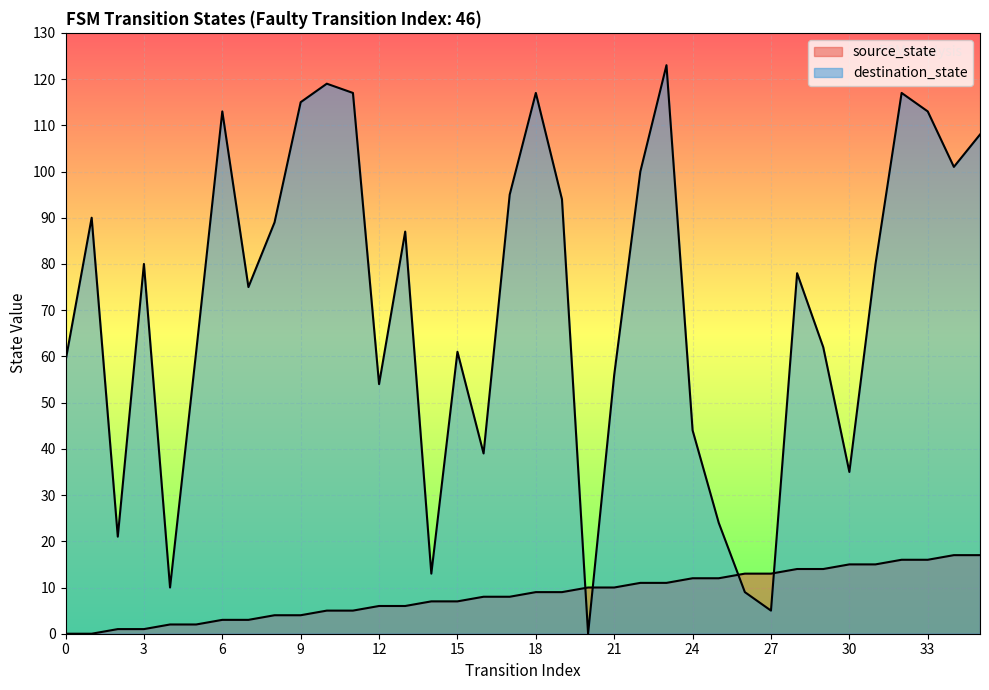

True or false: source_state has more than 0 points higher than both neighbors.

False